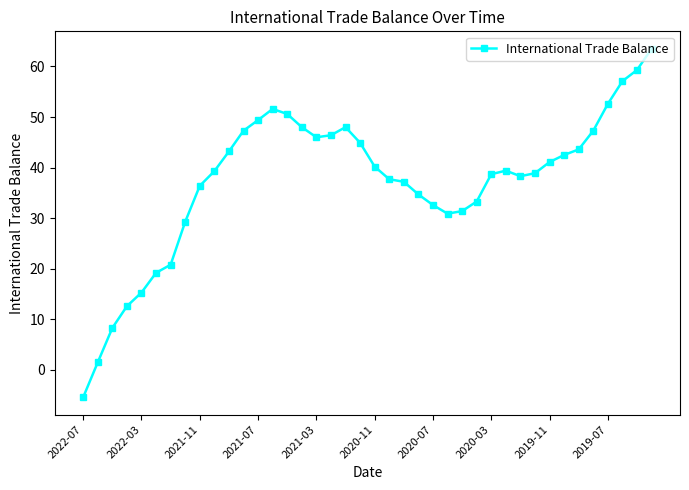

What is the value of the 33rd point from the left?

41.1